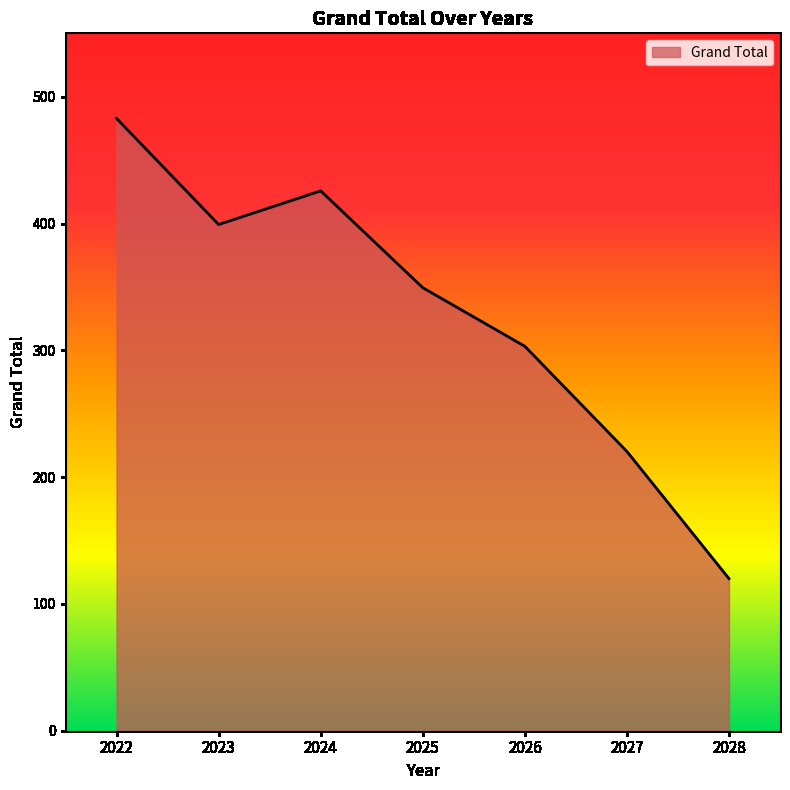

At which label is the value closest to 301?

2026